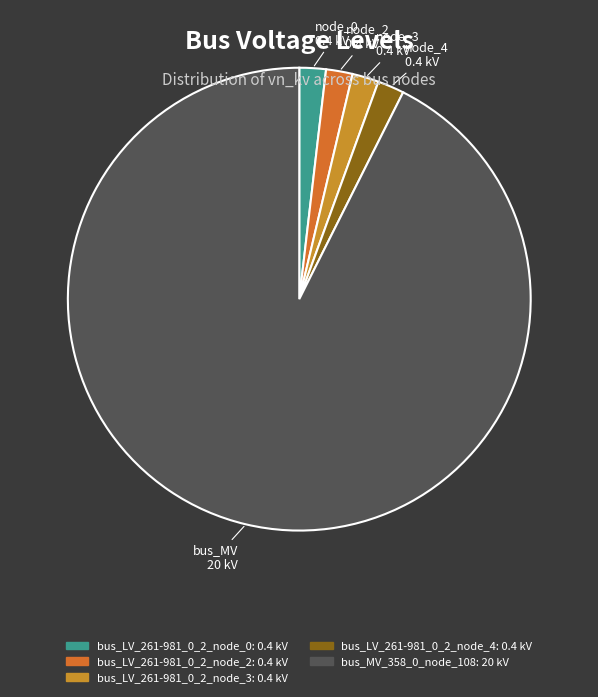

How many segments does this pie chart have?

5